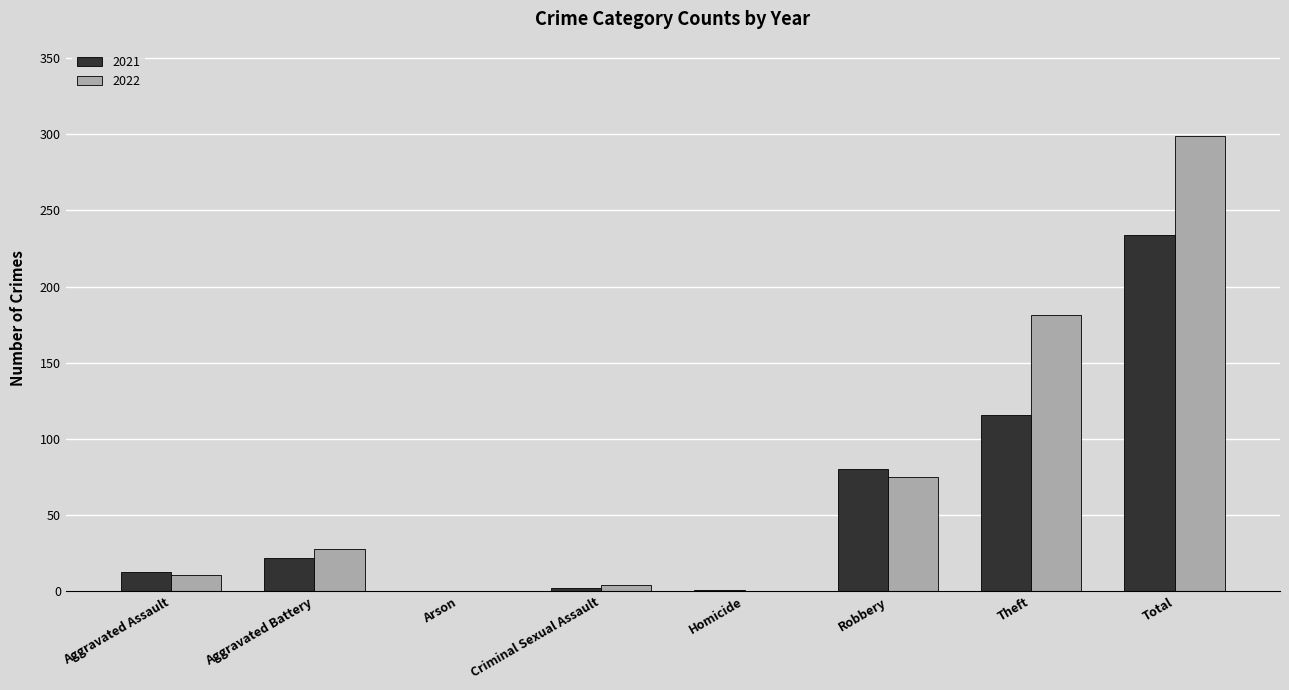

At which label is 2022 closest to 149?

Theft